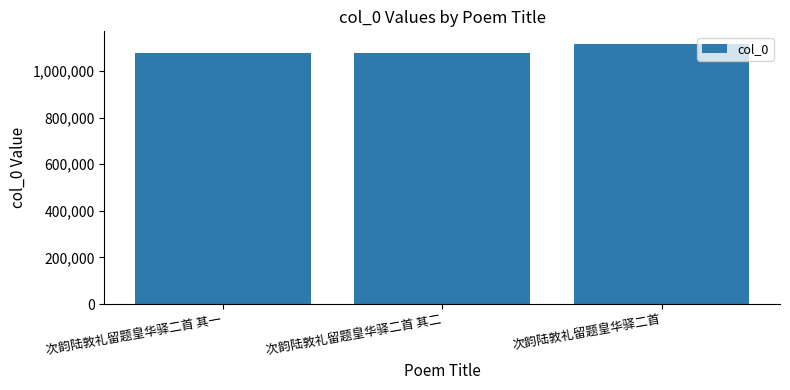

The value at 次韵陆敦礼留题皇华驿二首 其二 is 1077133. True or false?

True